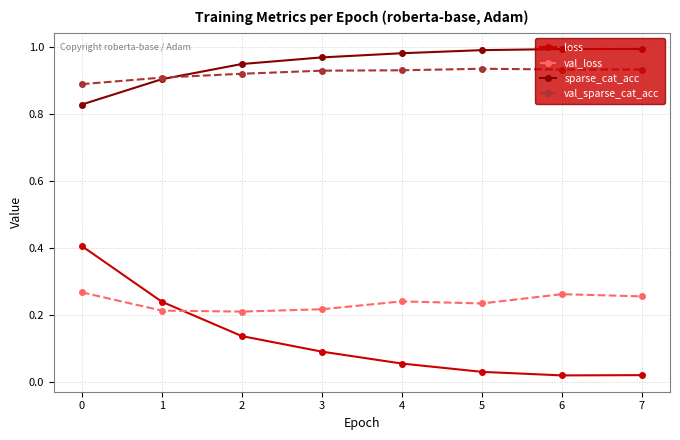

How many categories are shown in the chart?

8